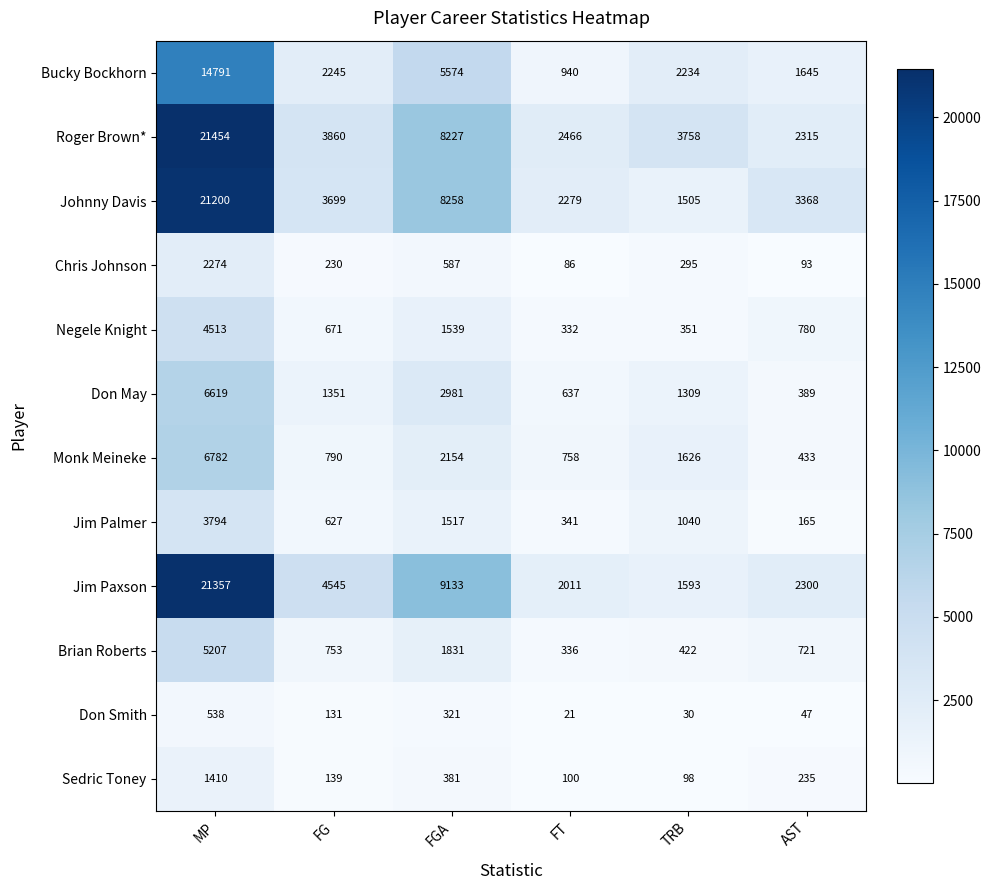

What is the difference between the maximum and second lowest values in the Monk Meineke series?

6024